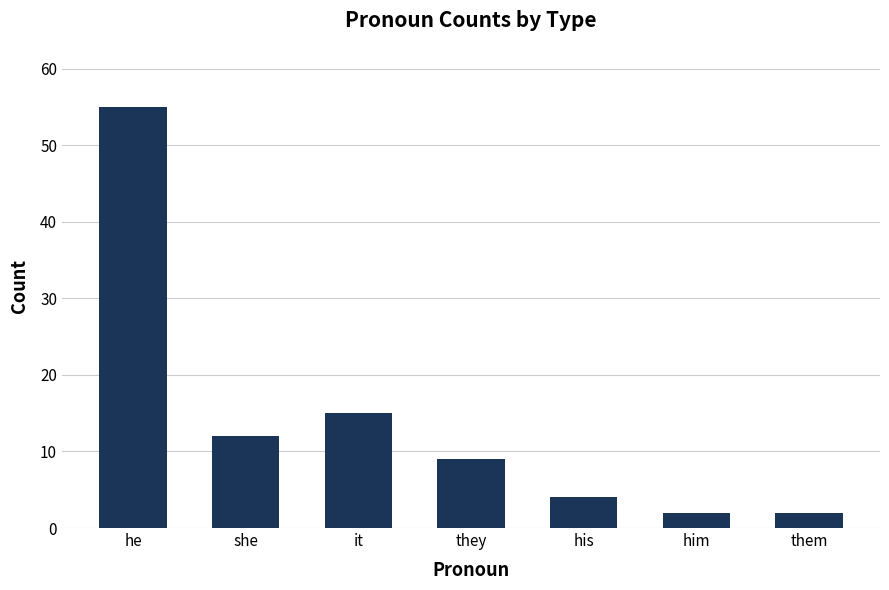

How many values are below 9?

3